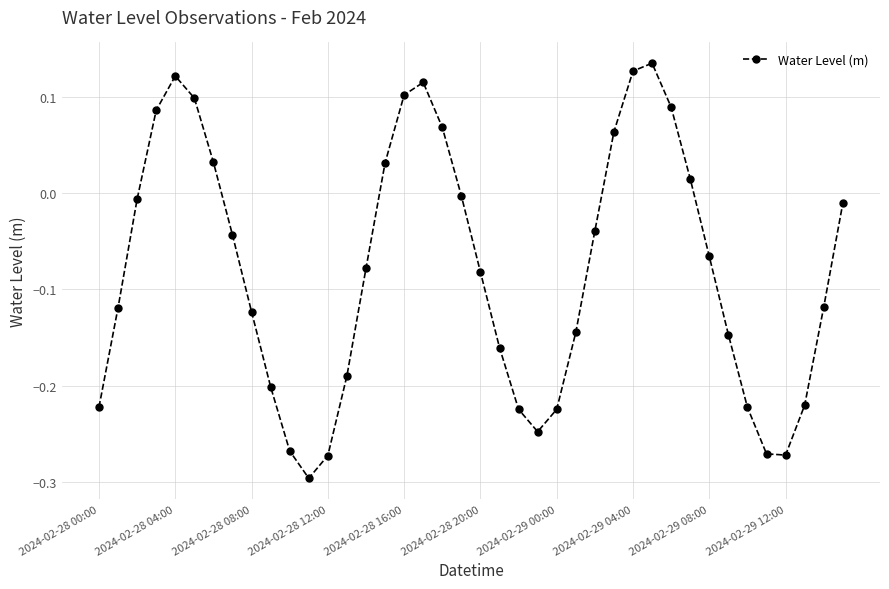

True or false: the data has more than 1 interior local peaks.

True